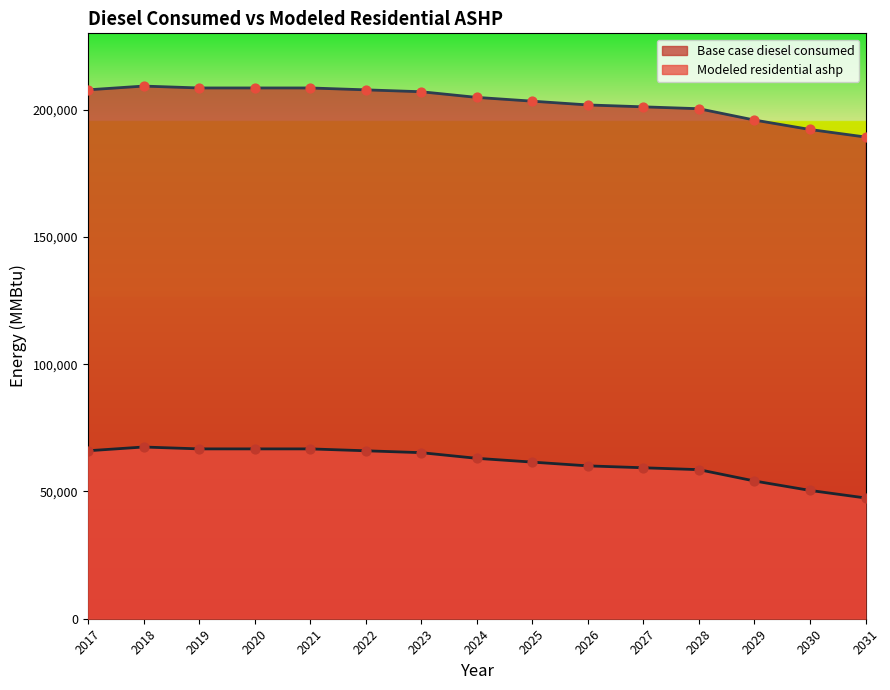

At which category is the sum across all series the highest?

2018